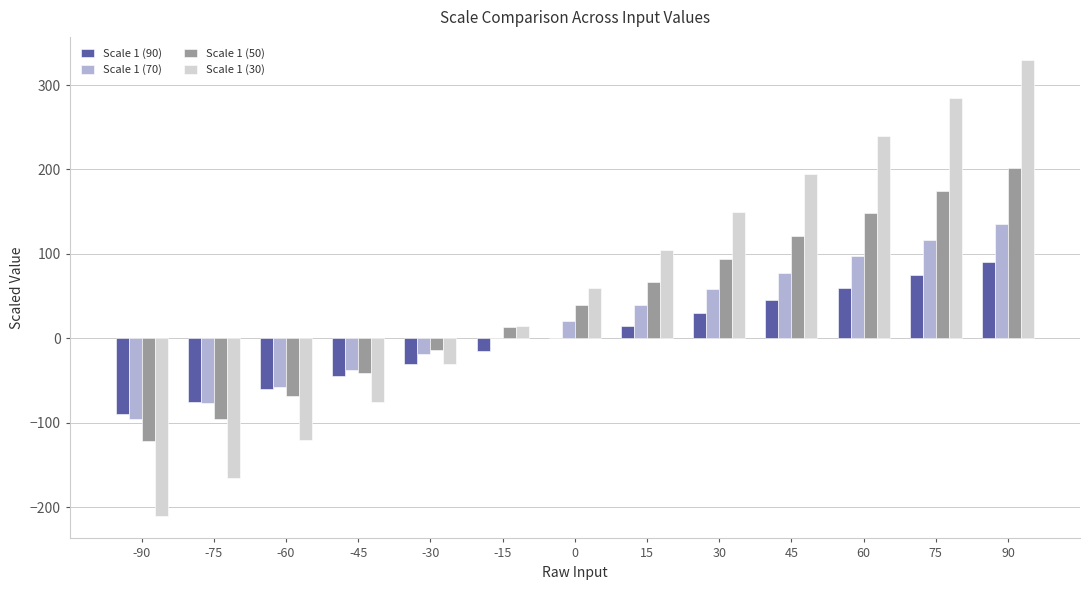

What is the total value across all series at -45?

-198.9